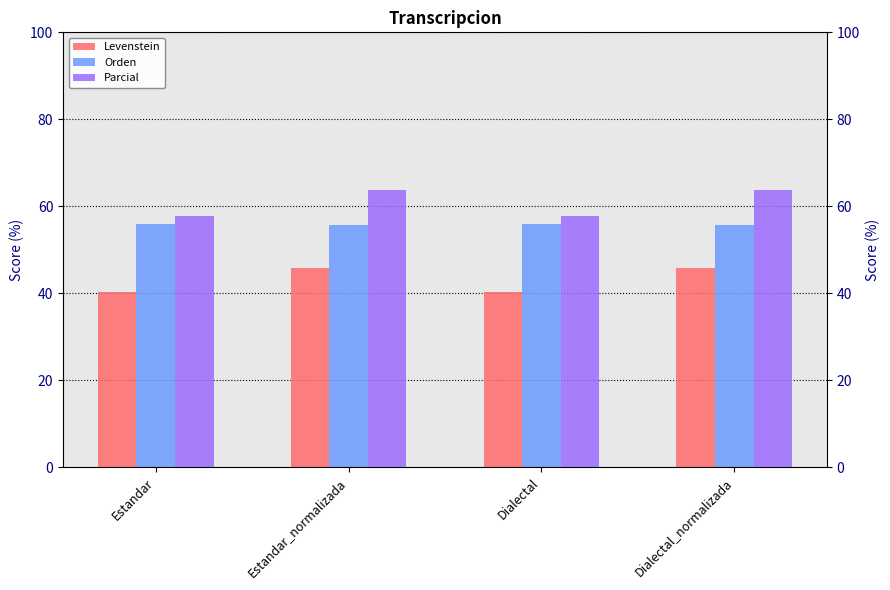

Reading left to right, extract all data points from this chart.

Levenstein: 40.4	45.8	40.4	45.8
Orden: 55.8	55.8	55.8	55.8
Parcial: 57.8	63.7	57.8	63.7